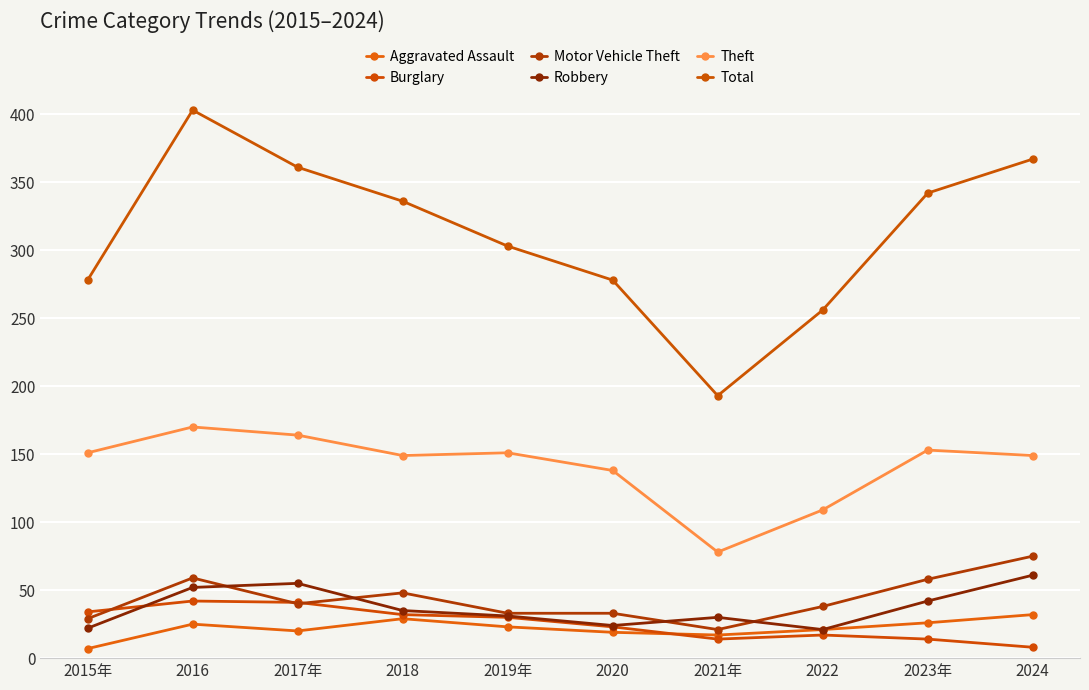

What is the maximum value for Burglary?

42